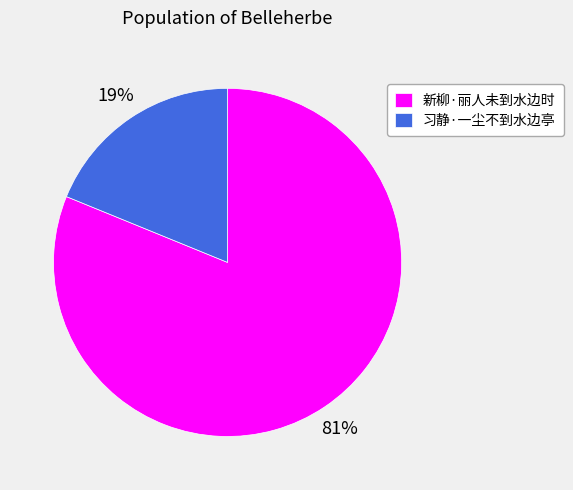

Do 新柳·丽人未到水边时 and 习静·一尘不到水边亭 together represent more than half of the pie?

Yes